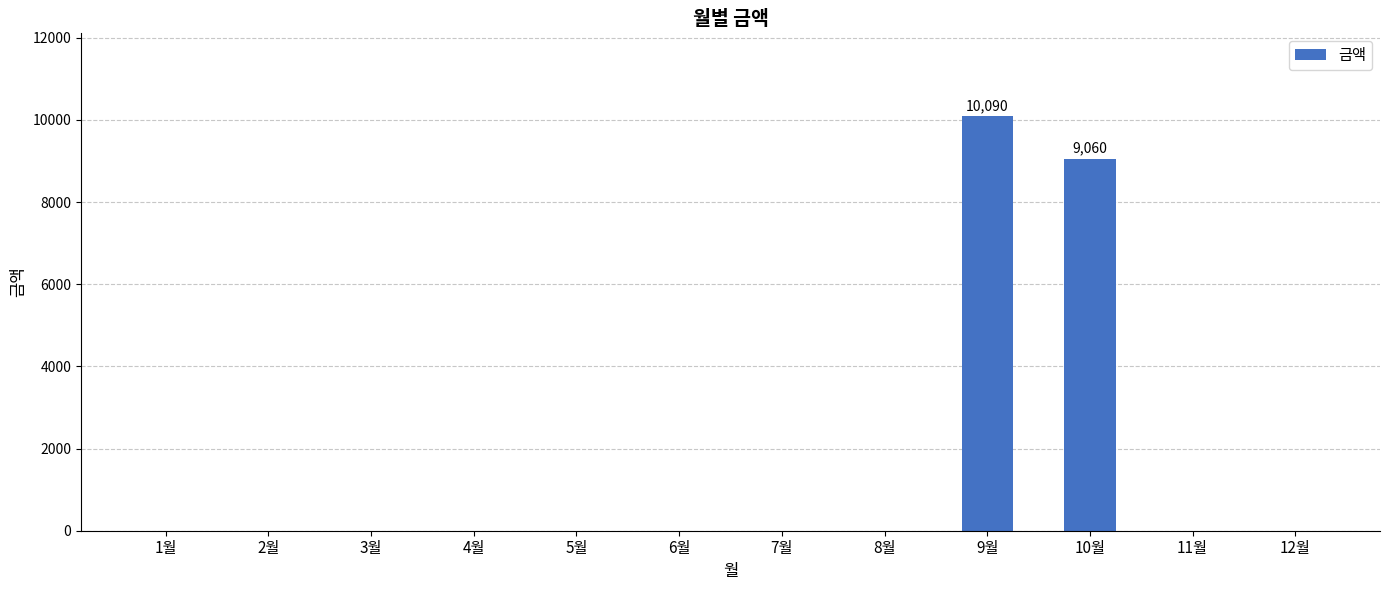

Reading left to right, extract all data points from this chart.

1월=0	2월=0	3월=0	4월=0	5월=0	6월=0	7월=0	8월=0	9월=10090	10월=9060	11월=0	12월=0